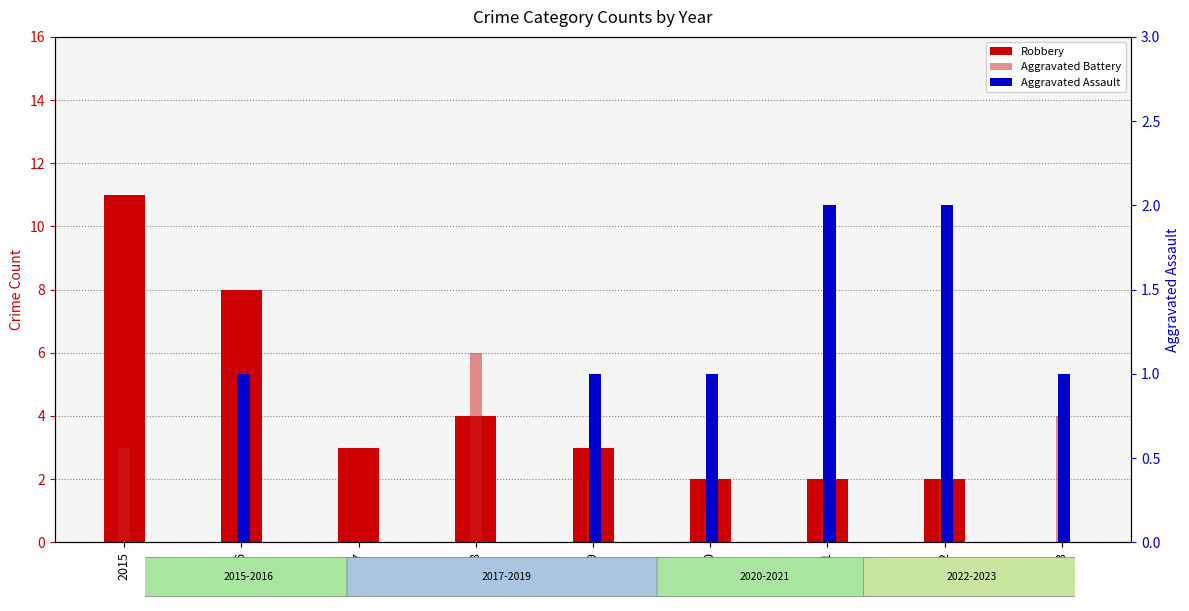

True or false: Aggravated Battery has a value of 3 at 2022.

False